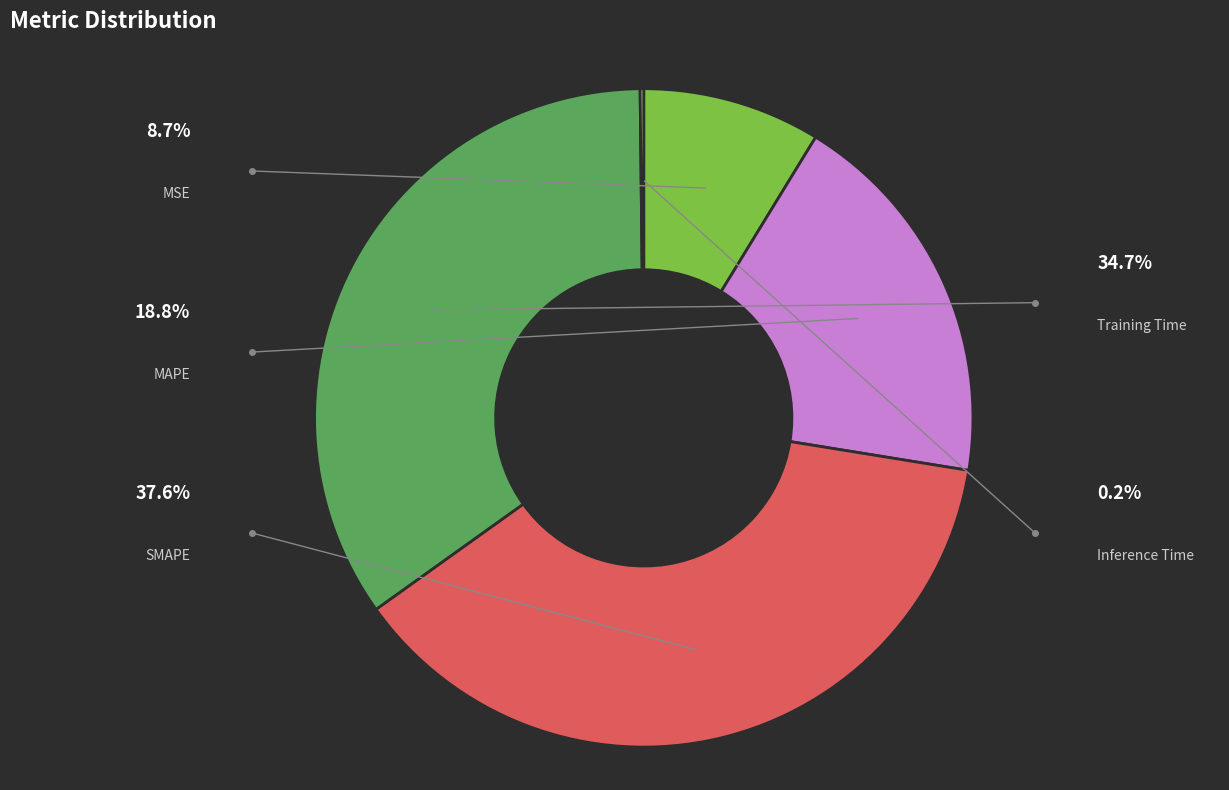

To the nearest percent, what is the difference between the largest and smallest slice percentages?

37%